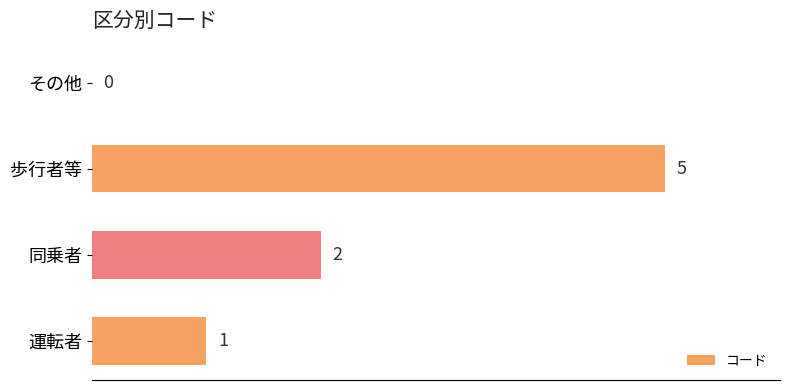

At which label is the value closest to 2?

同乗者